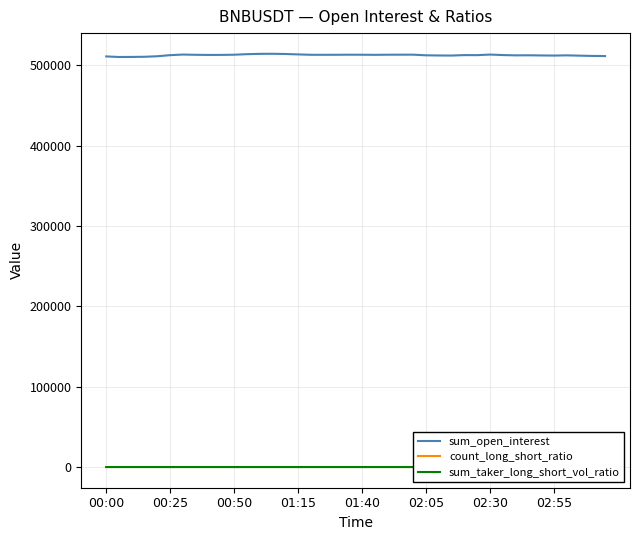

Rank the series by their maximum value, from highest to lowest.

sum_open_interest, sum_taker_long_short_vol_ratio, count_long_short_ratio